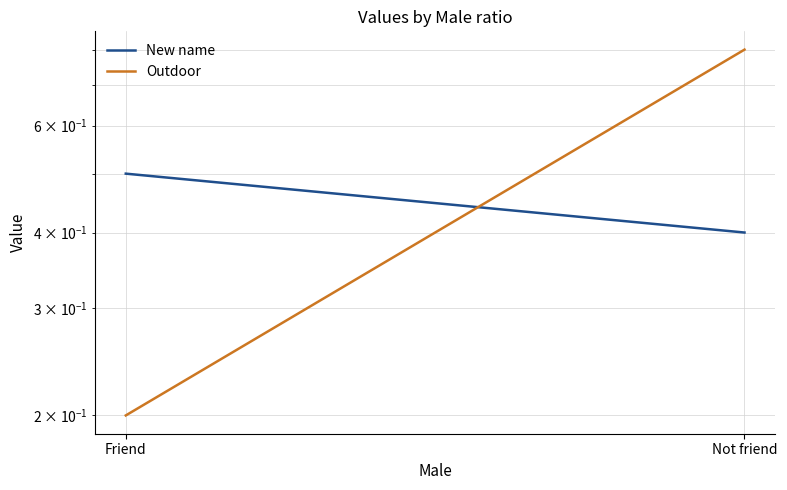

The value of New name at Not friend is 0.2. True or false?

False